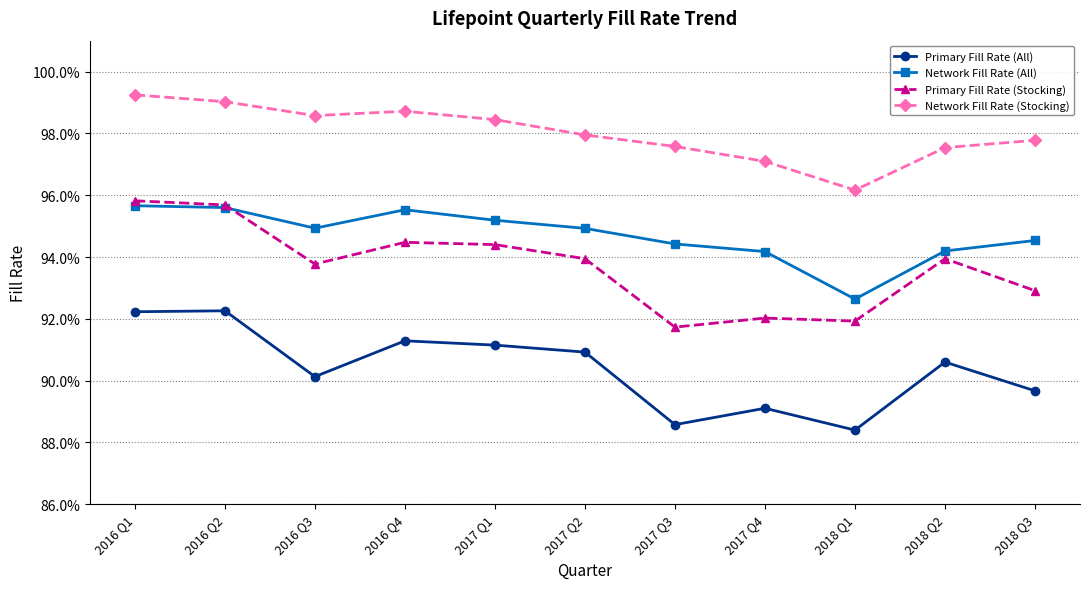

Reading left to right, what are all the values shown in this chart?

Primary Fill Rate (All): 0.9	0.9	0.9	0.9	0.9	0.9	0.9	0.9	0.9	0.9	0.9
Network Fill Rate (All): 1.0	1.0	0.9	1.0	1.0	0.9	0.9	0.9	0.9	0.9	0.9
Primary Fill Rate (Stocking): 1.0	1.0	0.9	0.9	0.9	0.9	0.9	0.9	0.9	0.9	0.9
Network Fill Rate (Stocking): 1.0	1.0	1.0	1.0	1.0	1.0	1.0	1.0	1.0	1.0	1.0